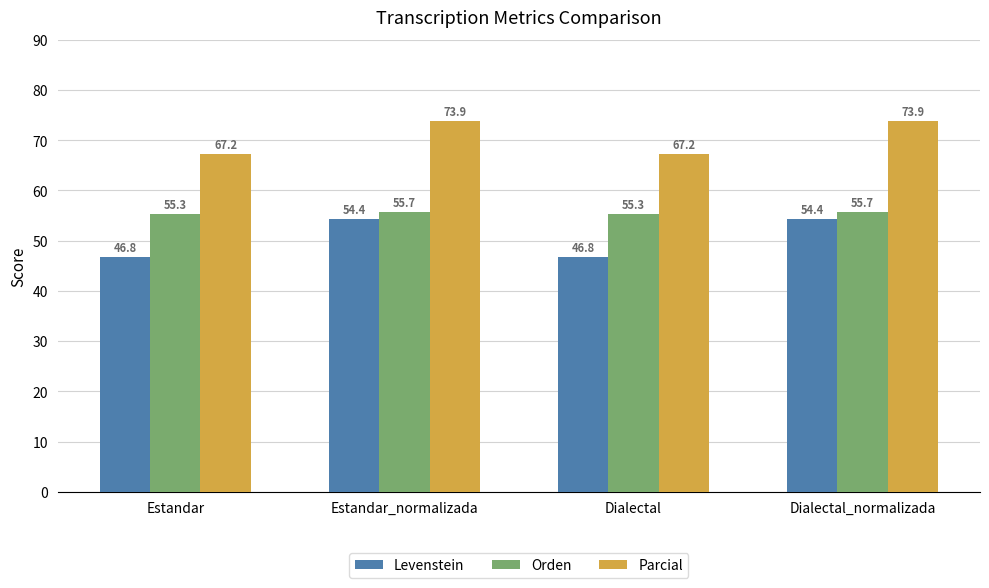

Where does the Parcial series first go above 73?

Estandar_normalizada